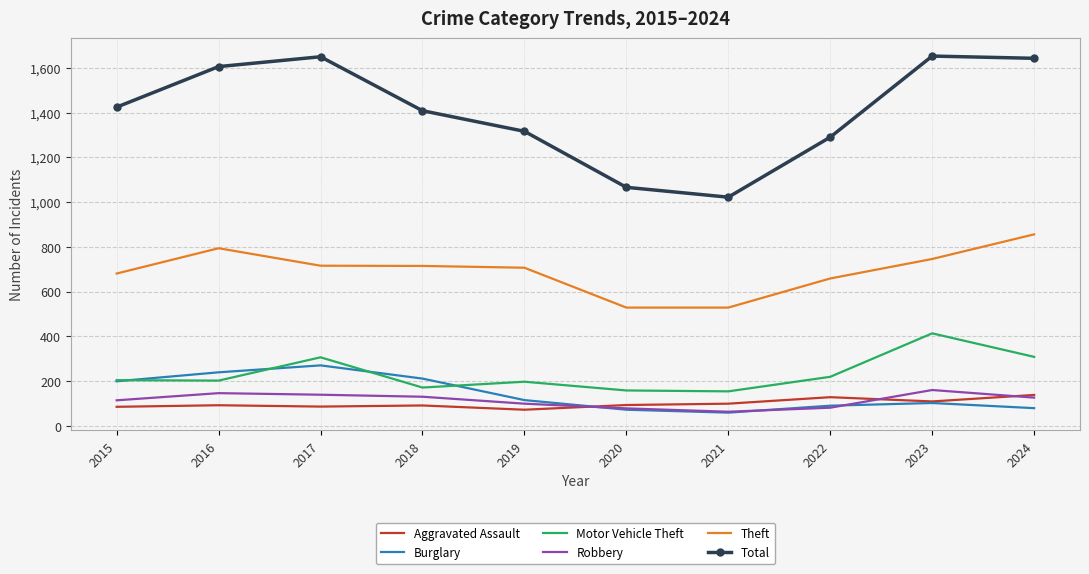

Rank the series at 2016 from lowest to highest value.

Aggravated Assault, Robbery, Motor Vehicle Theft, Burglary, Theft, Total